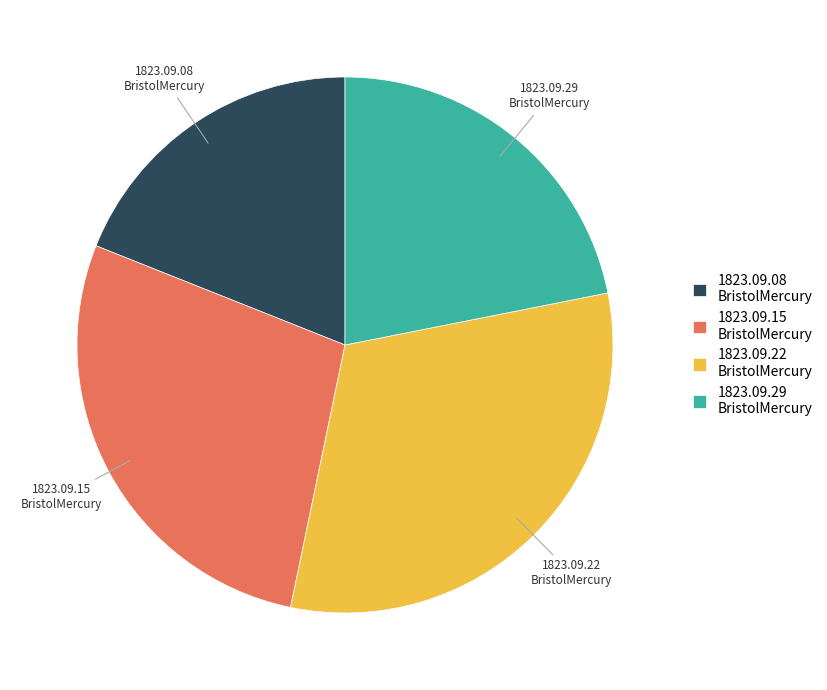

Which category has the smallest portion of the pie?

1823.09.08 BristolMercury